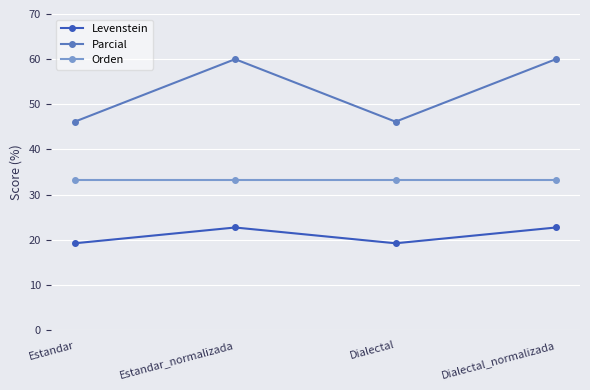

What are all the series names shown in the legend?

Levenstein, Parcial, Orden